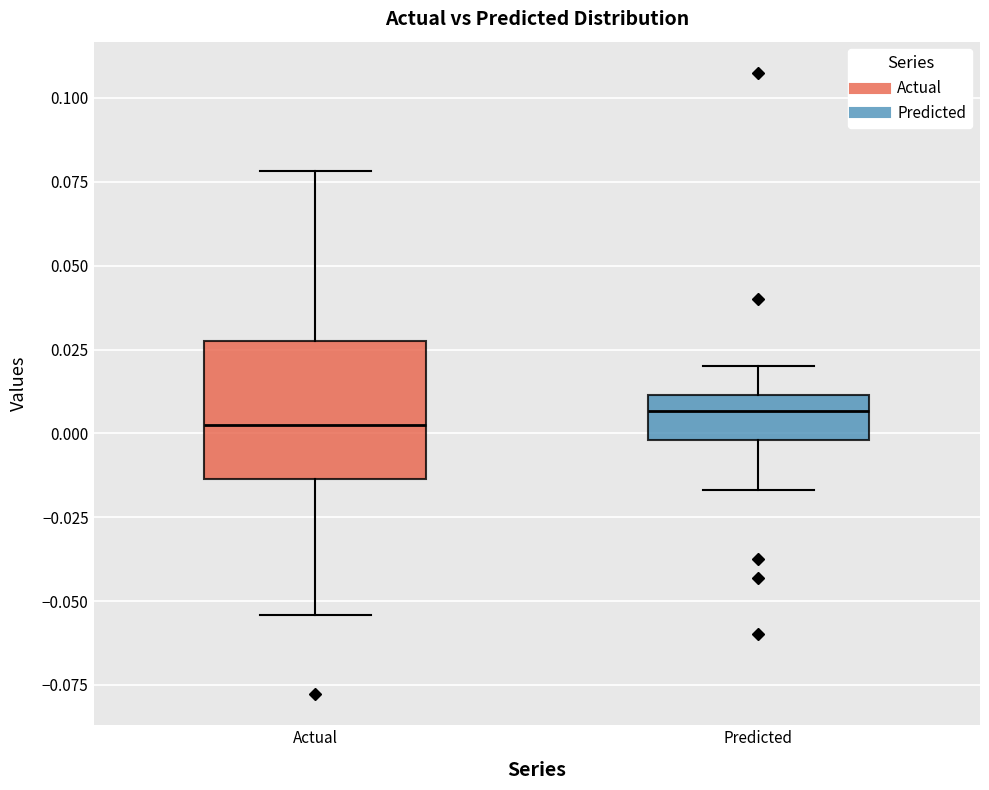

Reading left to right, transcribe this box plot: for each box, give where its median line is, the range the box spans, and where its two whiskers end, as read against the y-axis. The values are not printed on the chart, so give them approximately, as read against the axis.

Actual: median 0.005, box -0.015 to 0.030, whiskers -0.055 to 0.080
Predicted: median 0.005, box 0.000 to 0.010, whiskers -0.015 to 0.020